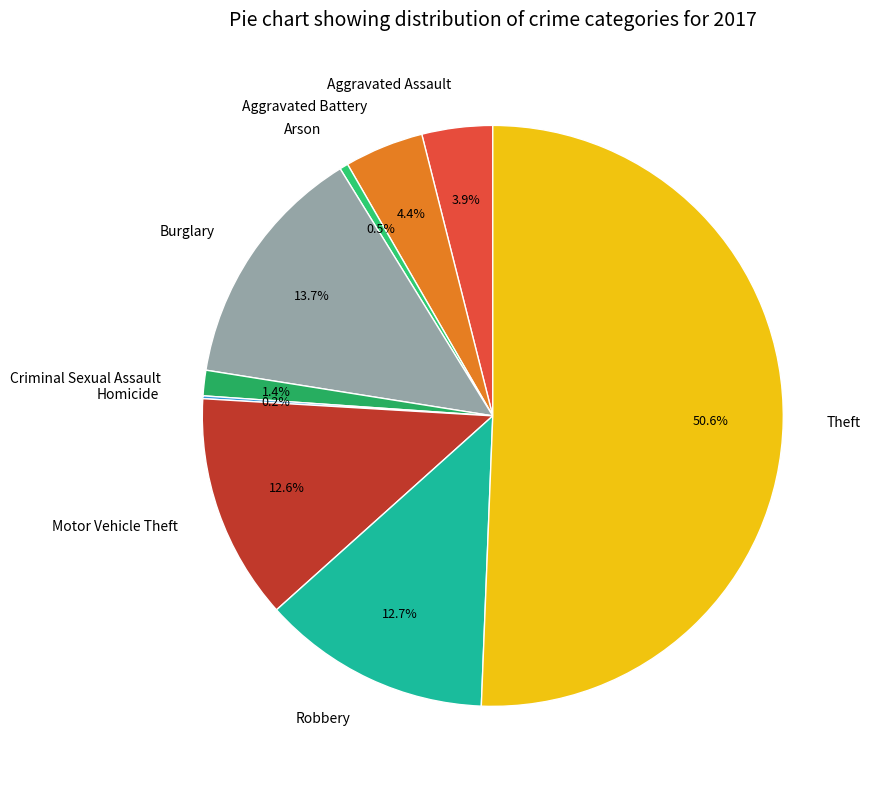

The Motor Vehicle Theft slice represents 13% of the pie. True or false?

True